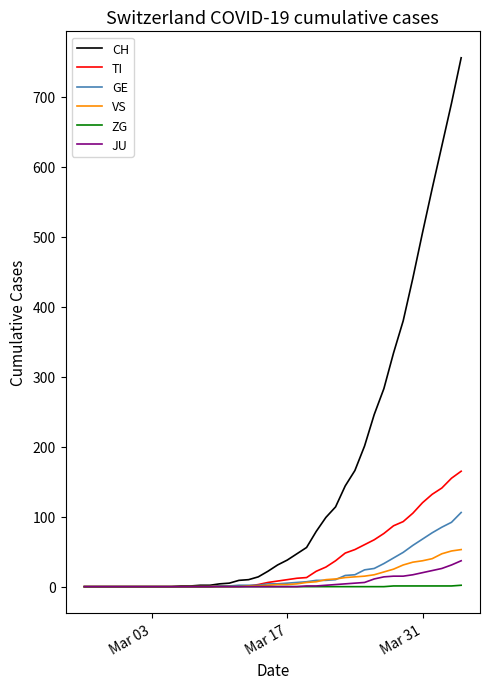

Which series has the widest spread of values?

CH